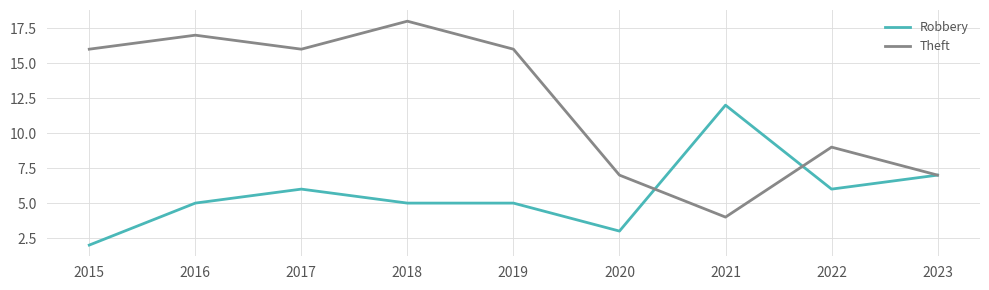

The Theft series shows 17 at 2016. True or false?

True